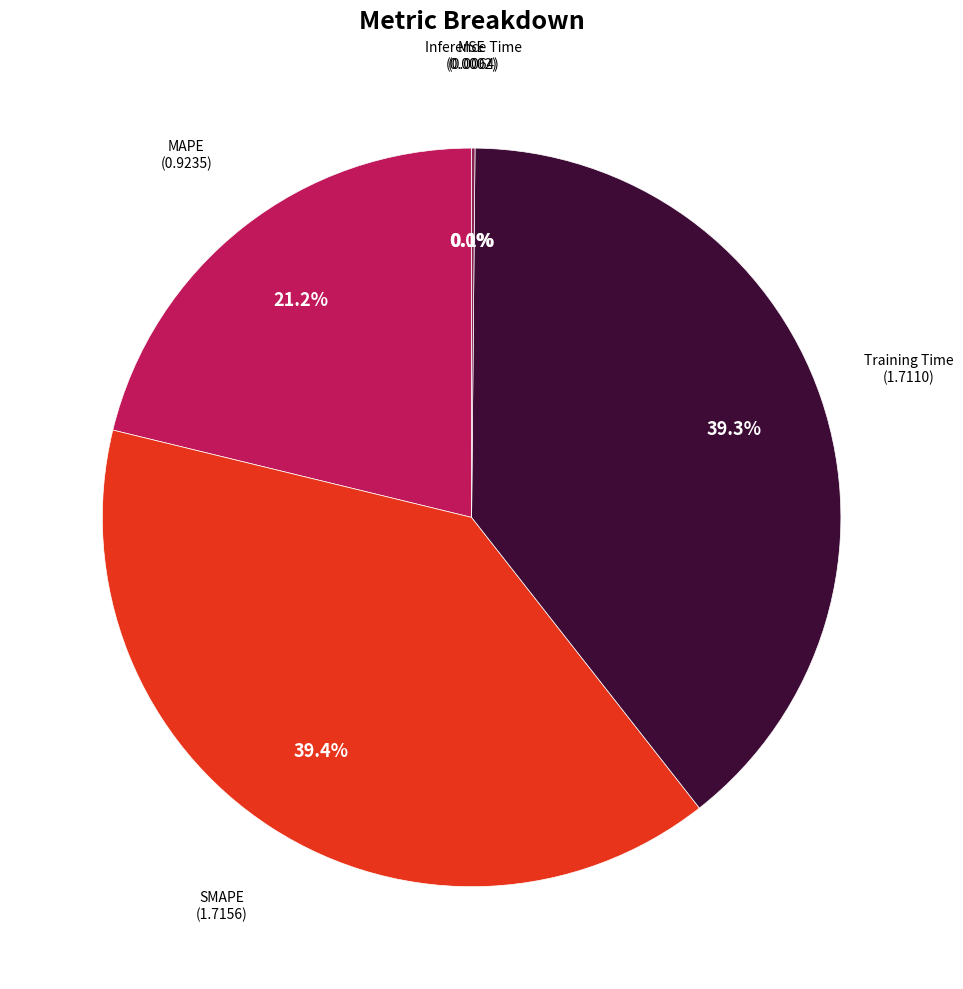

To the nearest percent, what is the average slice percentage?

20%